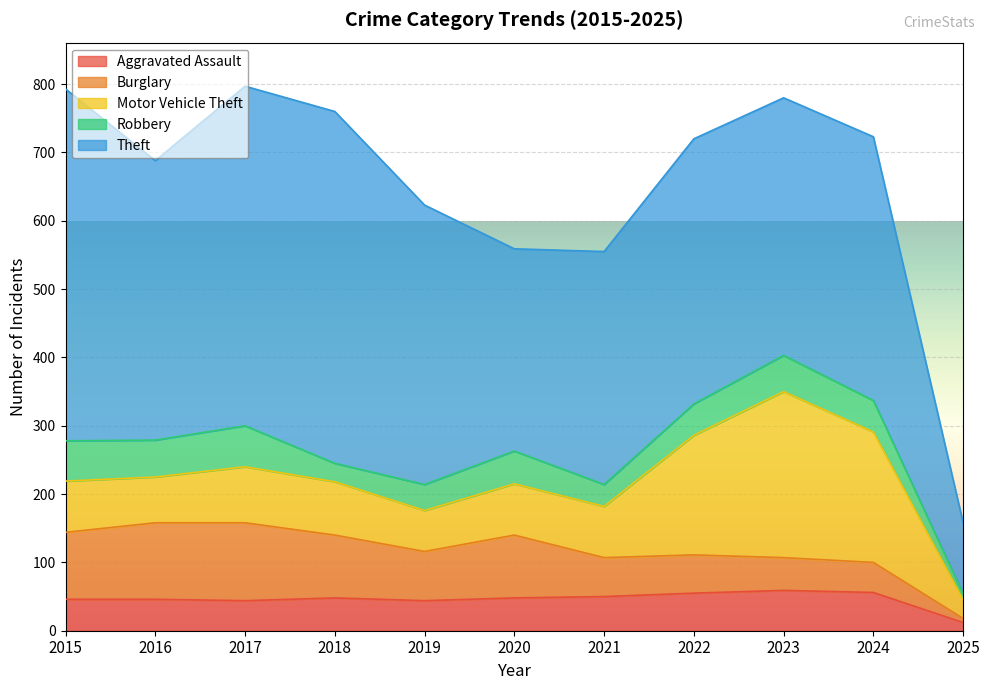

Rank the series at 2023 from lowest to highest value.

Burglary, Robbery, Aggravated Assault, Motor Vehicle Theft, Theft